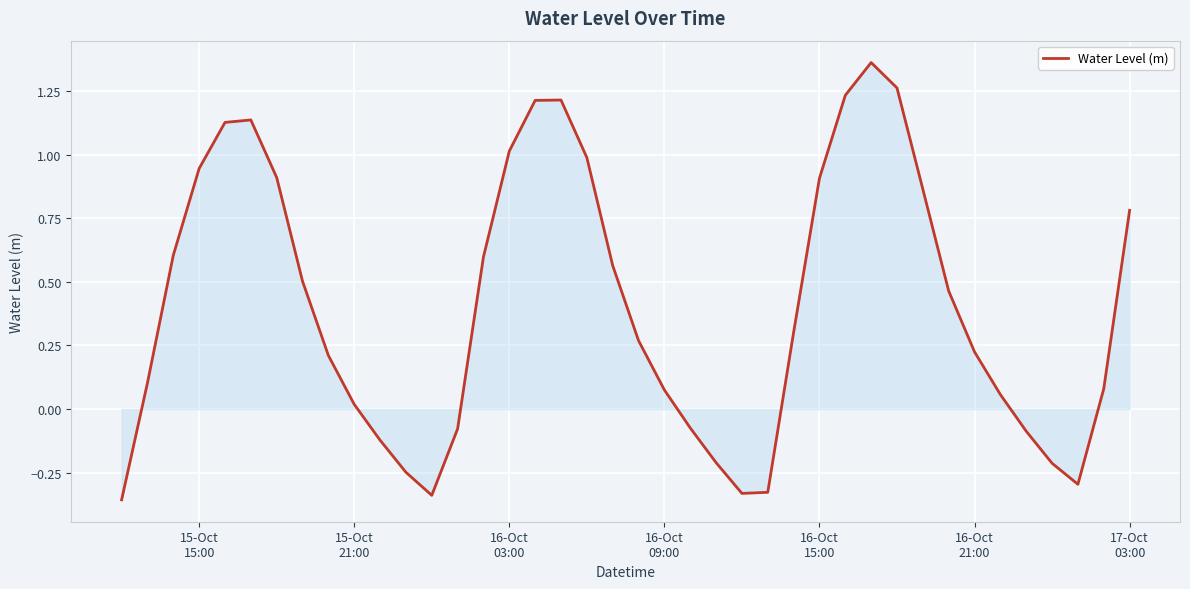

True or false: there are more than 1 points higher than both neighbors.

True